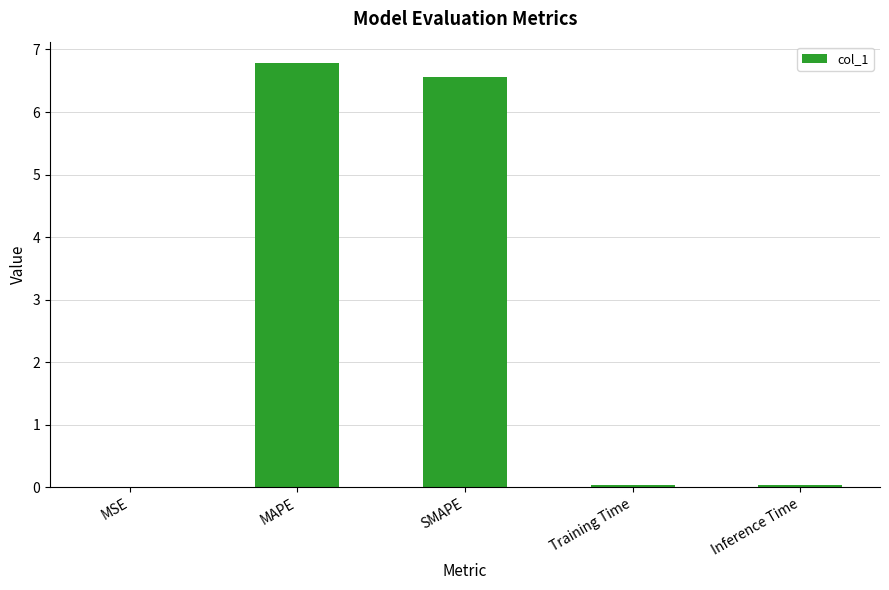

Which label corresponds to the largest value in the chart?

MAPE